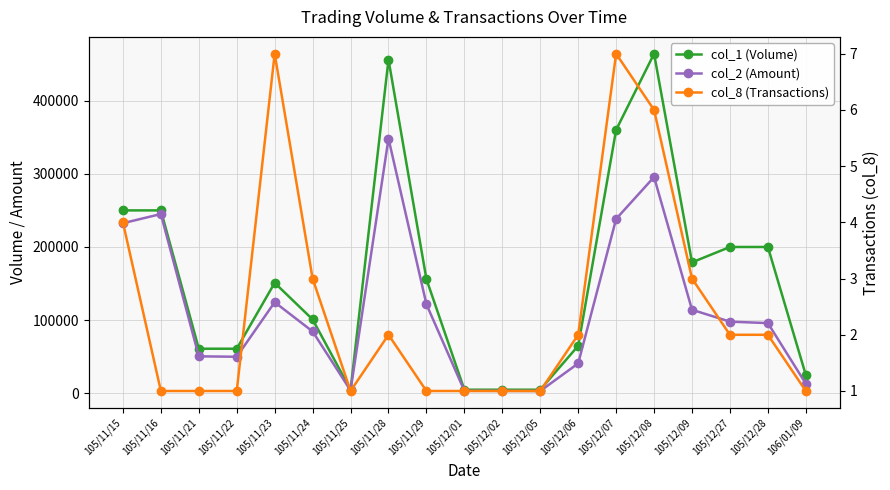

At which category does col_1 (Volume) reach its first local peak?

105/11/23